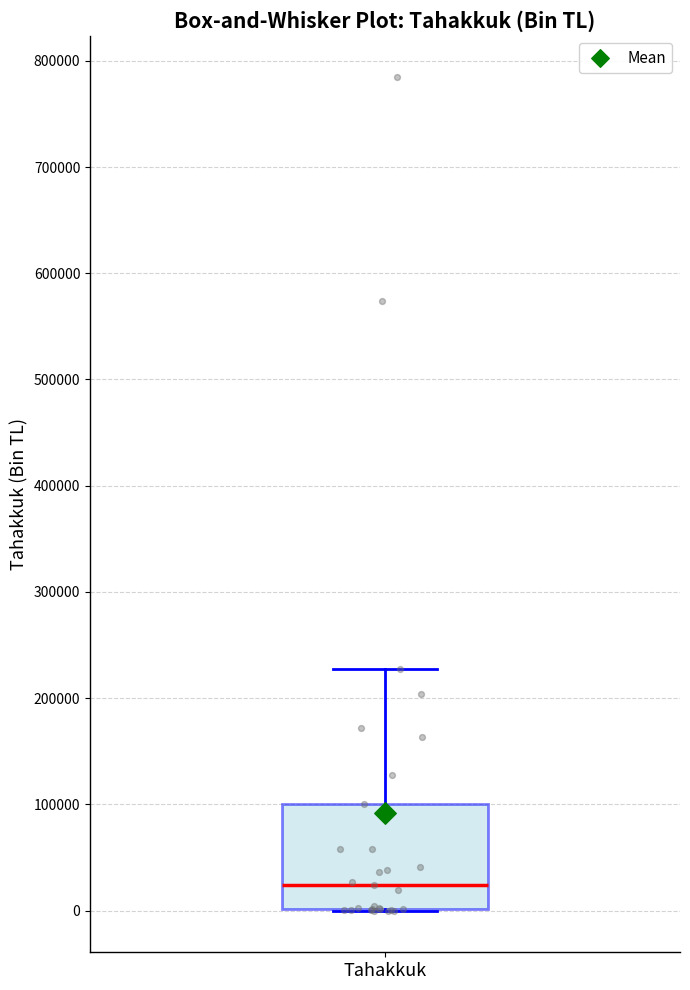

Where is the upper edge of the box for Tahakkuk on the y-axis? The values are not printed on the chart, so give them approximately, as read against the axis.

100000